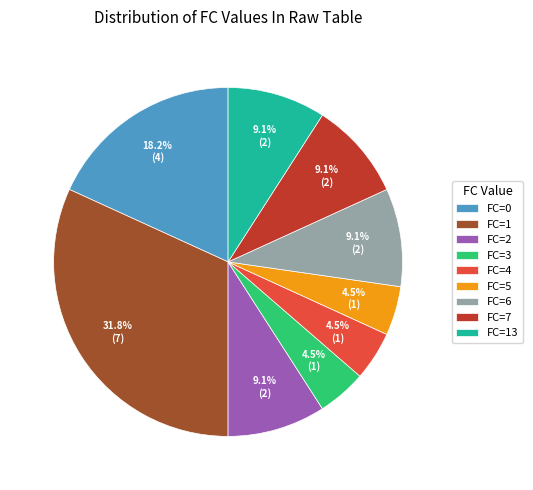

Between FC=5 and FC=0, which is larger?

FC=0